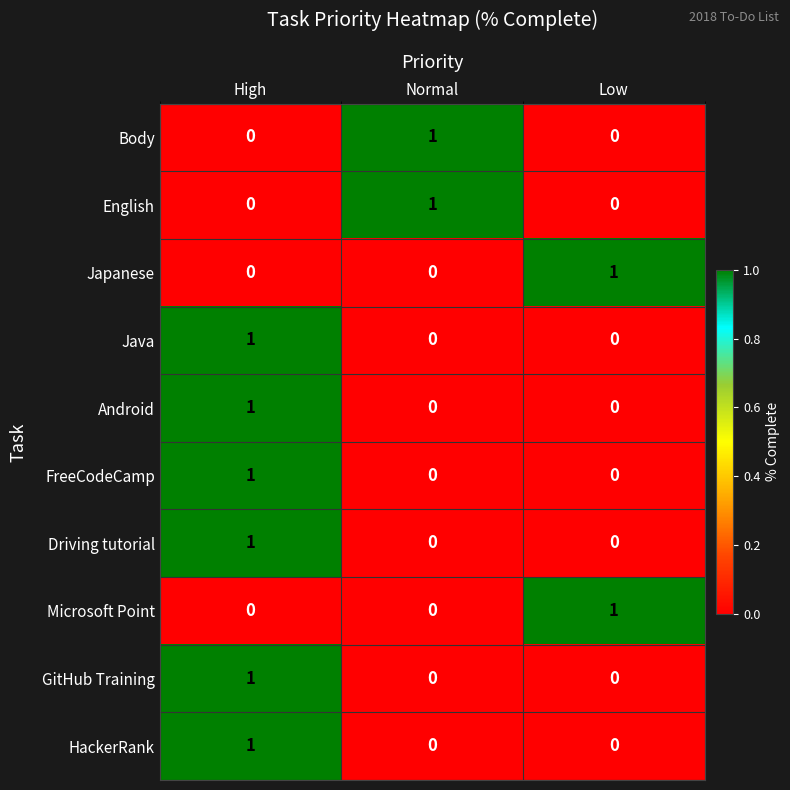

The value of GitHub Training at Normal is 0. True or false?

True